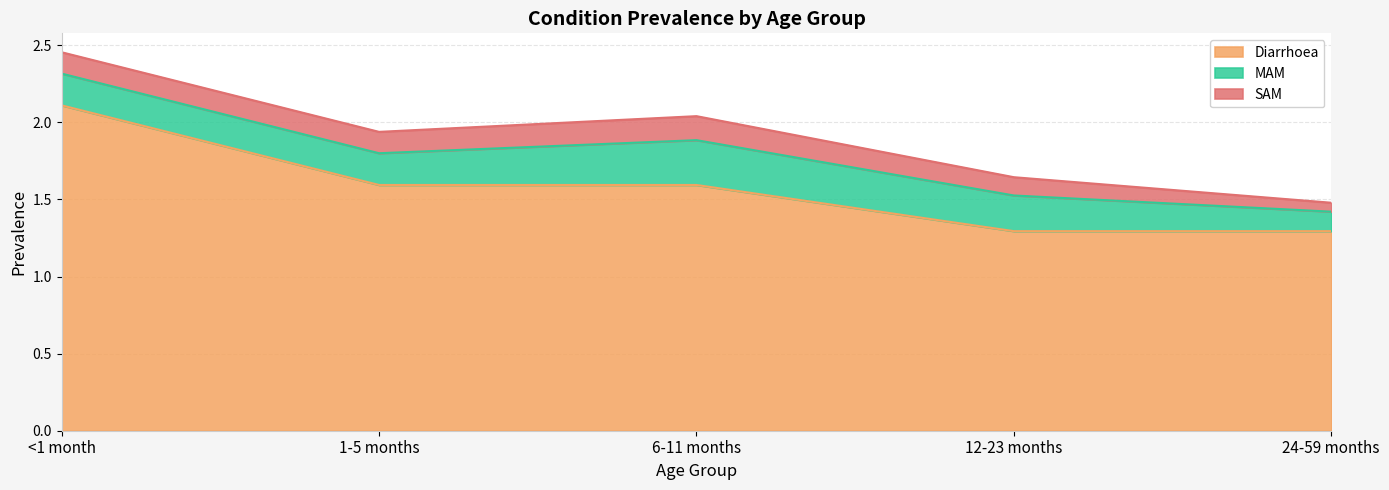

Which series changed the most between 12-23 months and 24-59 months?

MAM